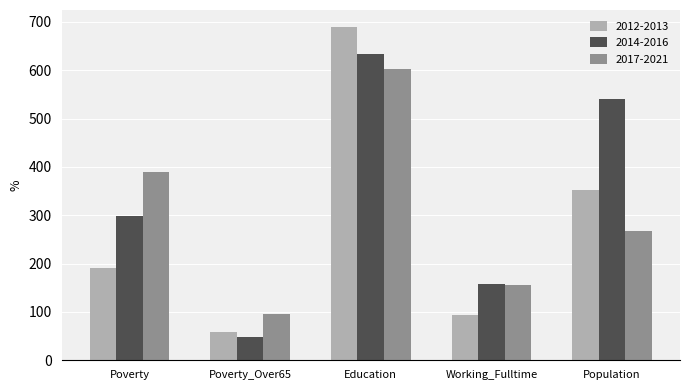

At how many categories does at least one series exceed 218?

3